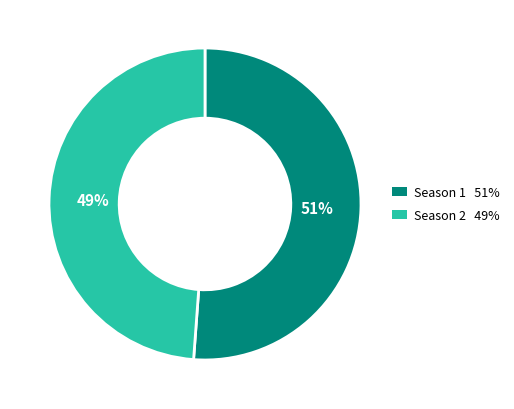

Do Season 2 and Season 1 together represent more than half of the pie?

Yes